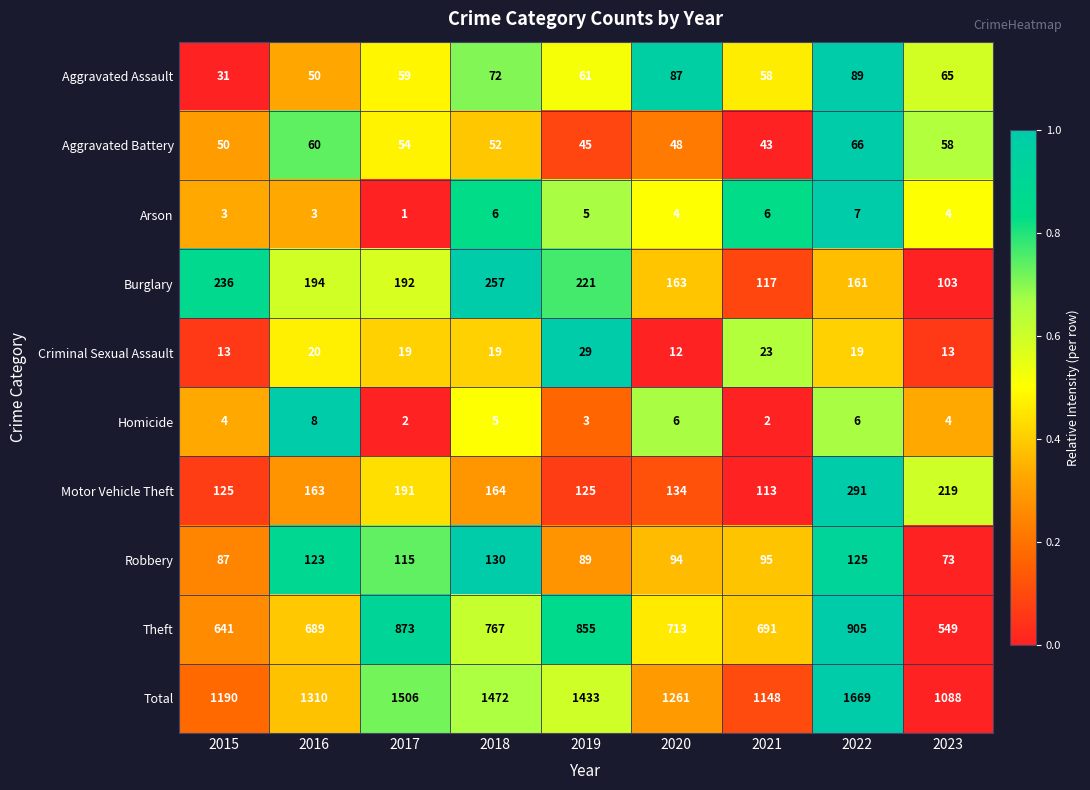

What is the greatest value displayed?

1669